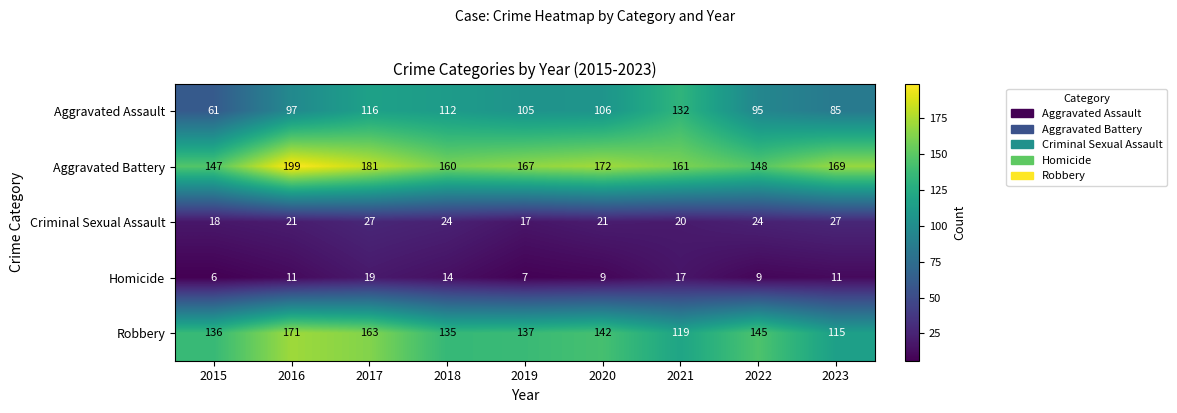

The Robbery series shows 119 at 2021. True or false?

True